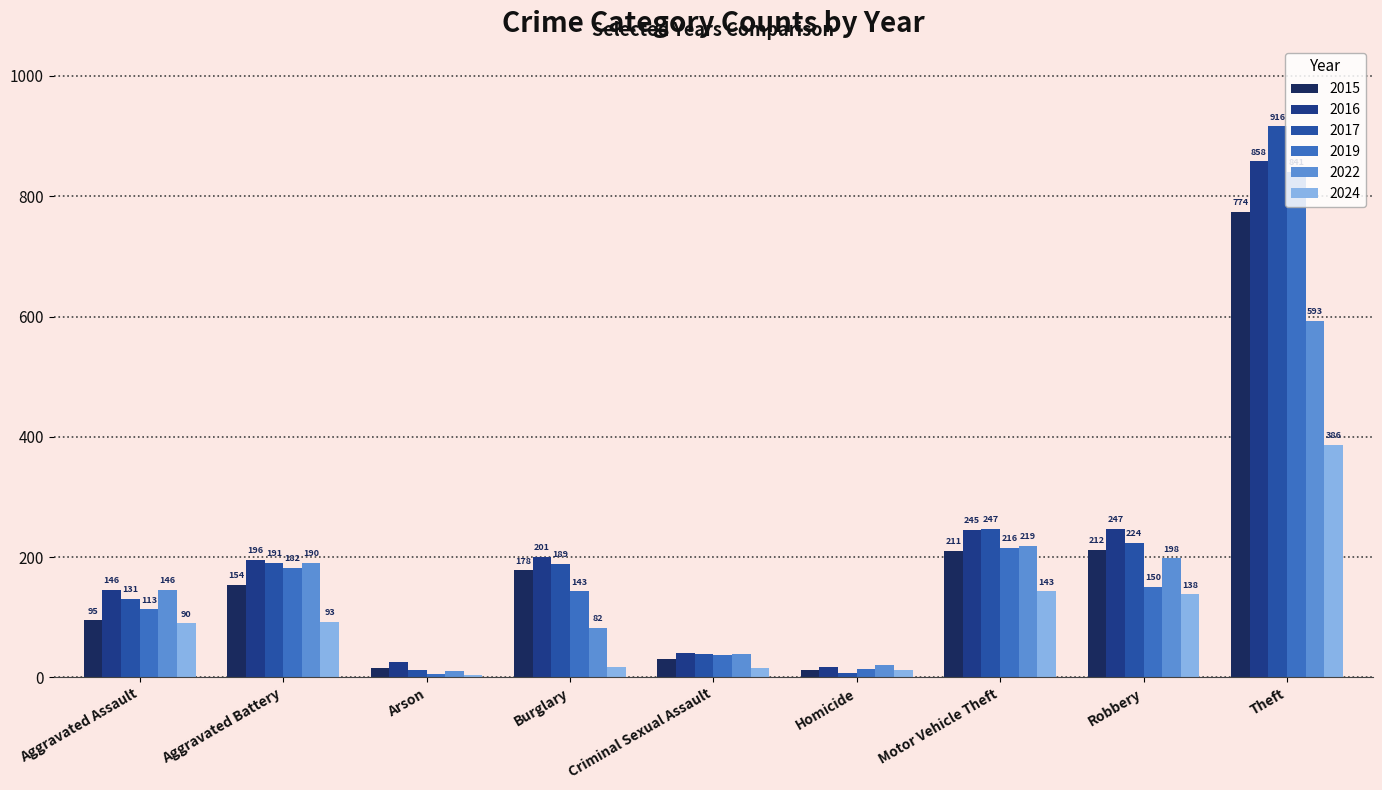

At which label does 2019 reach its peak?

Theft